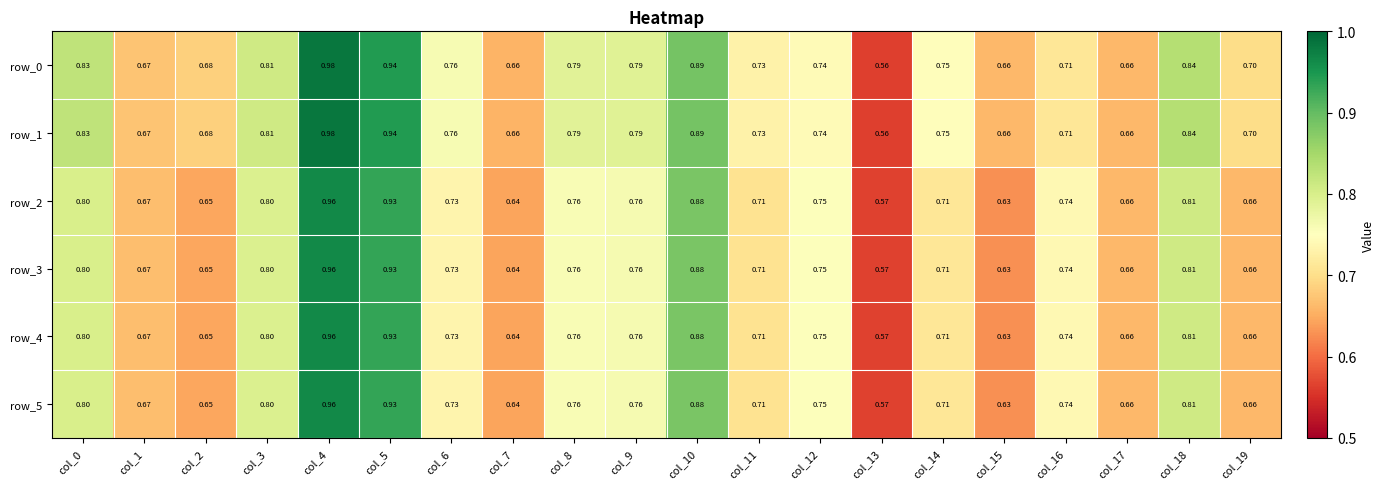

What is the sum of all row_2 values?

14.8